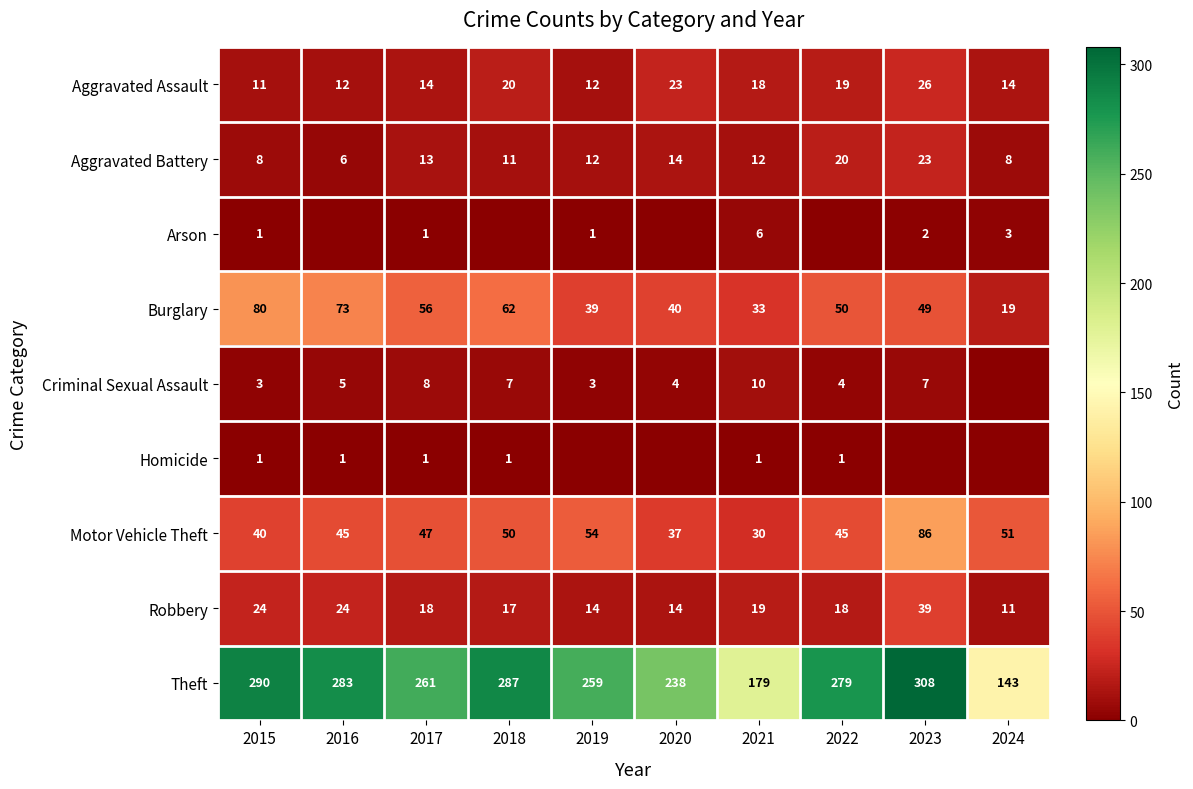

At which label is Burglary closest to 49?

2023